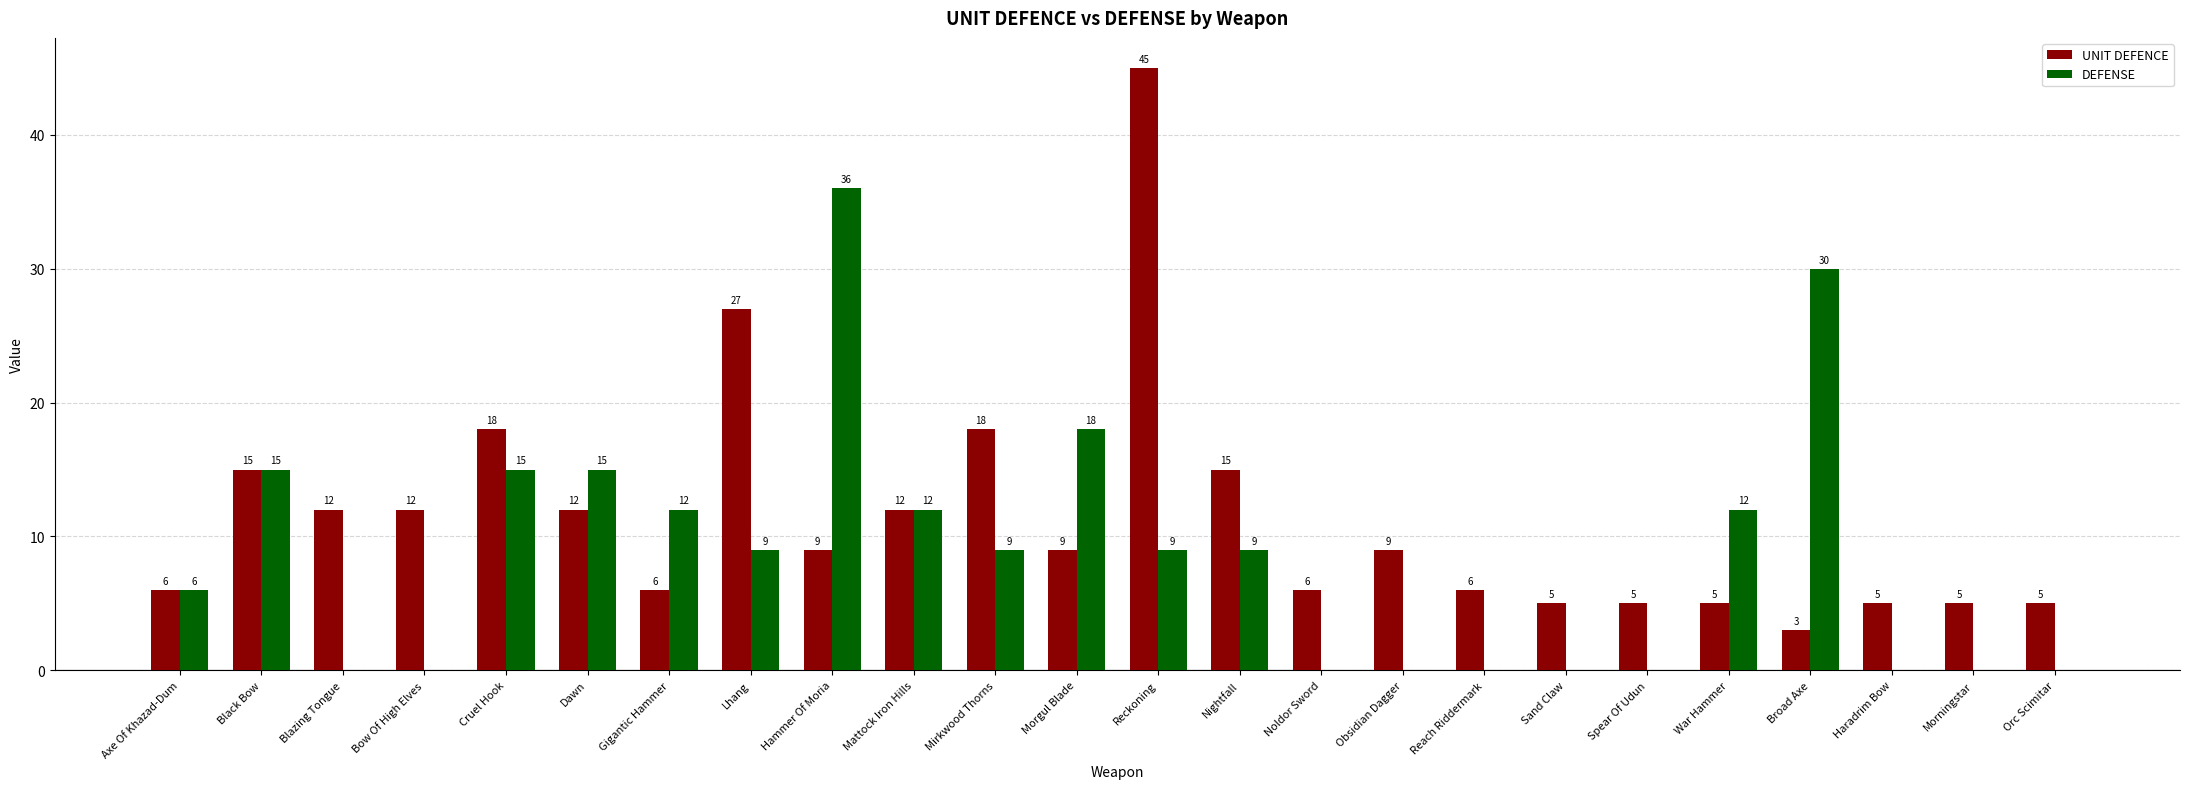

Where is UNIT DEFENCE nearest to the value 24?

Lhang